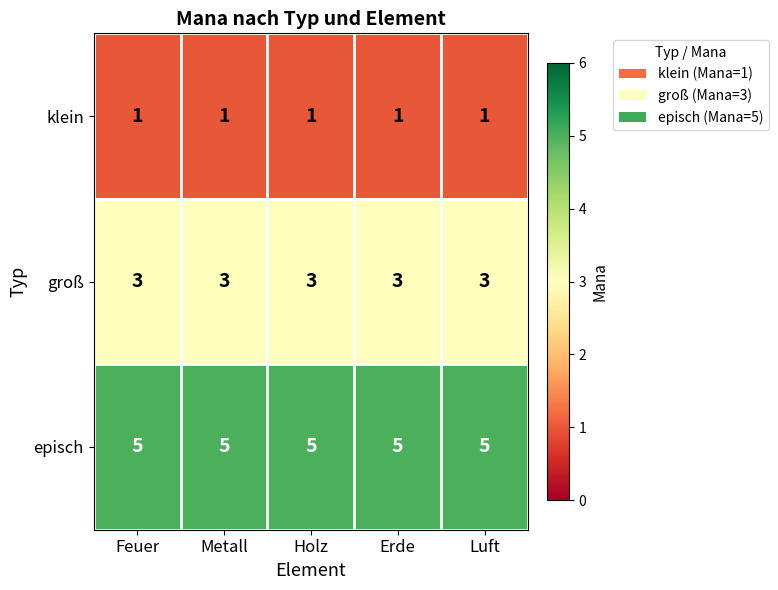

What is the spread (max minus min) of values at Luft?

4